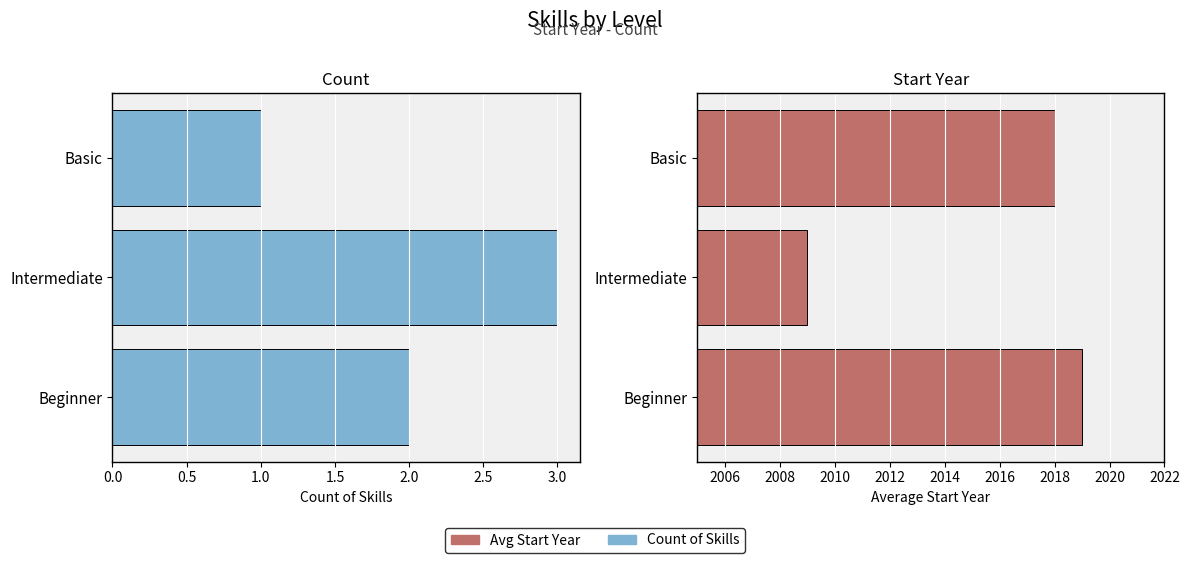

Reading right to left, transcribe all the data shown in this chart.

Count of Skills: 1	3	2
Avg Start Year: 2018	2009	2019